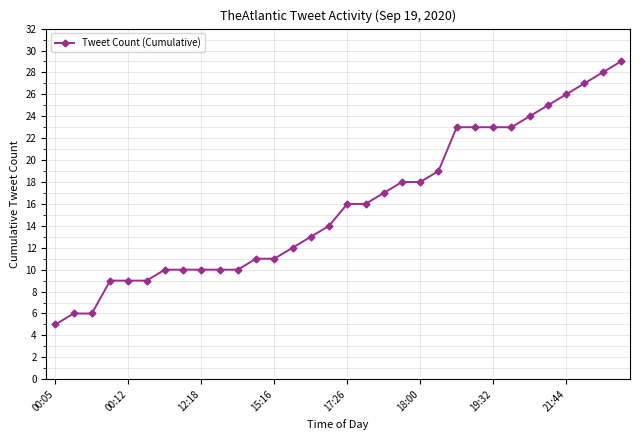

What is the smallest value displayed?

5